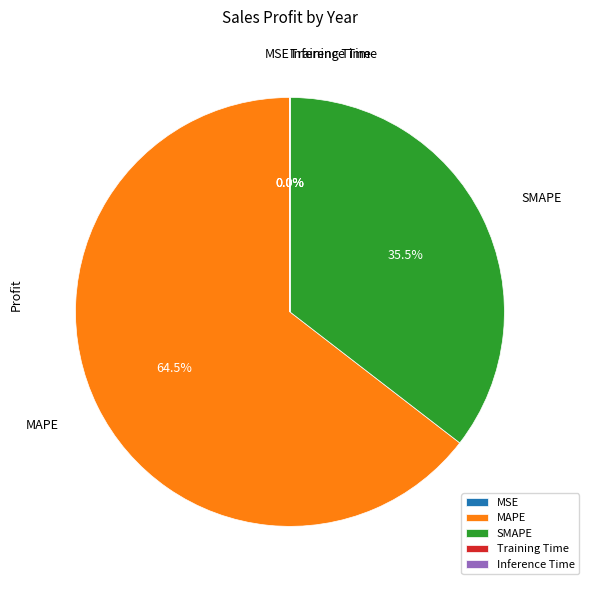

Which slice is the largest?

MAPE